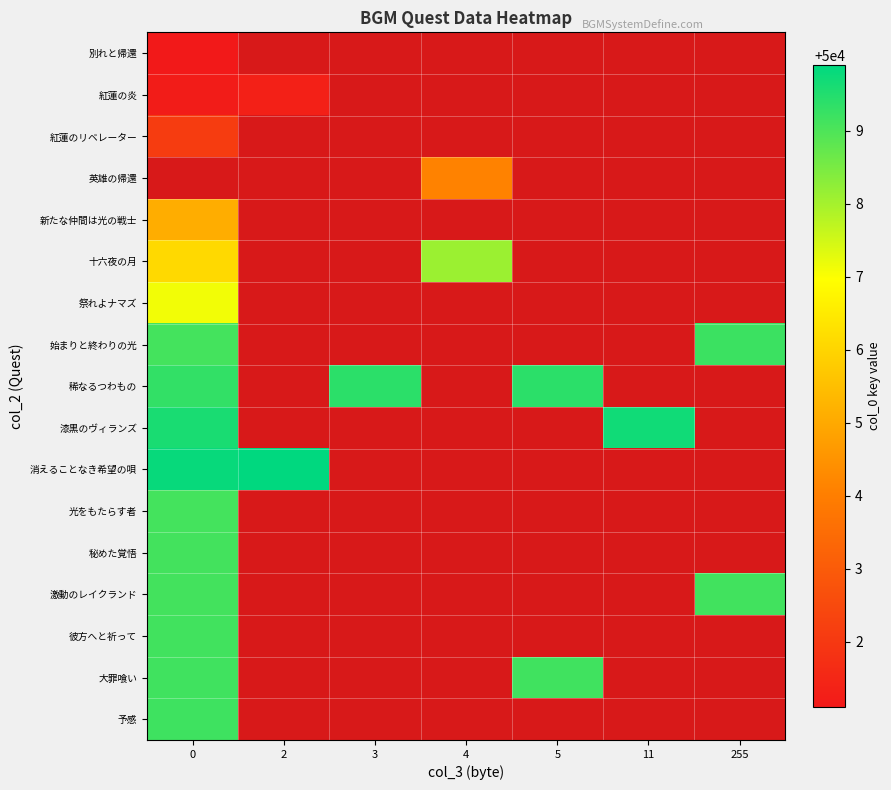

How many distinct data groups are displayed?

17